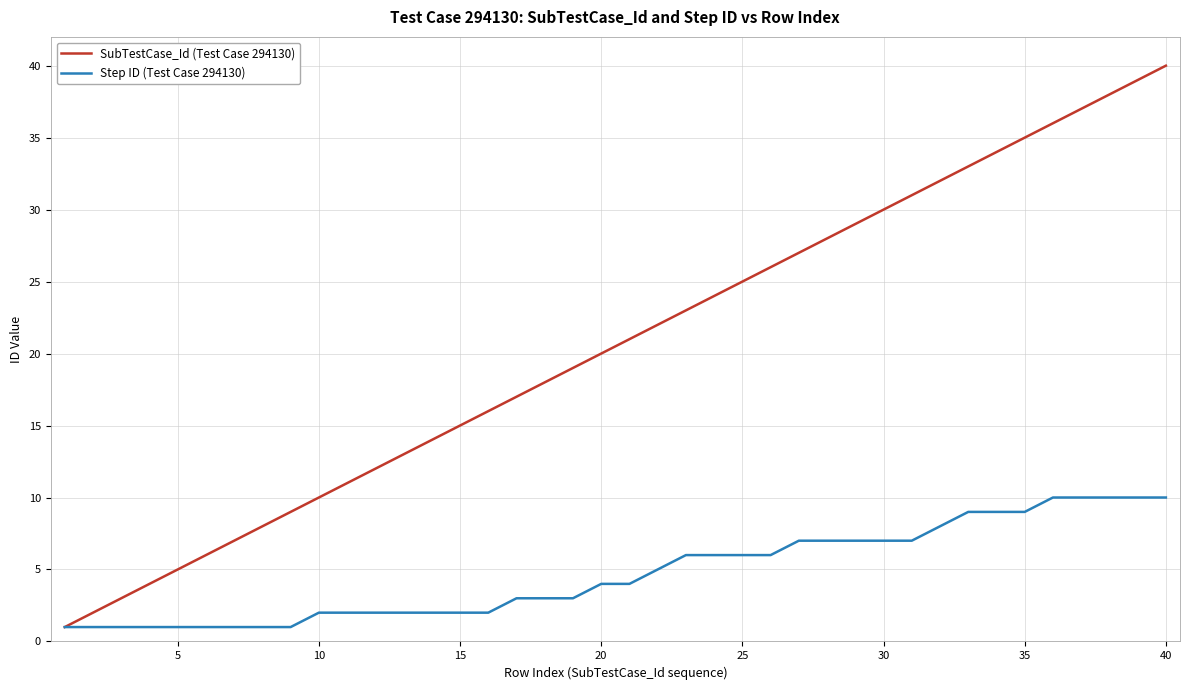

Which series has the largest range (max minus min)?

SubTestCase_Id (Test Case 294130)